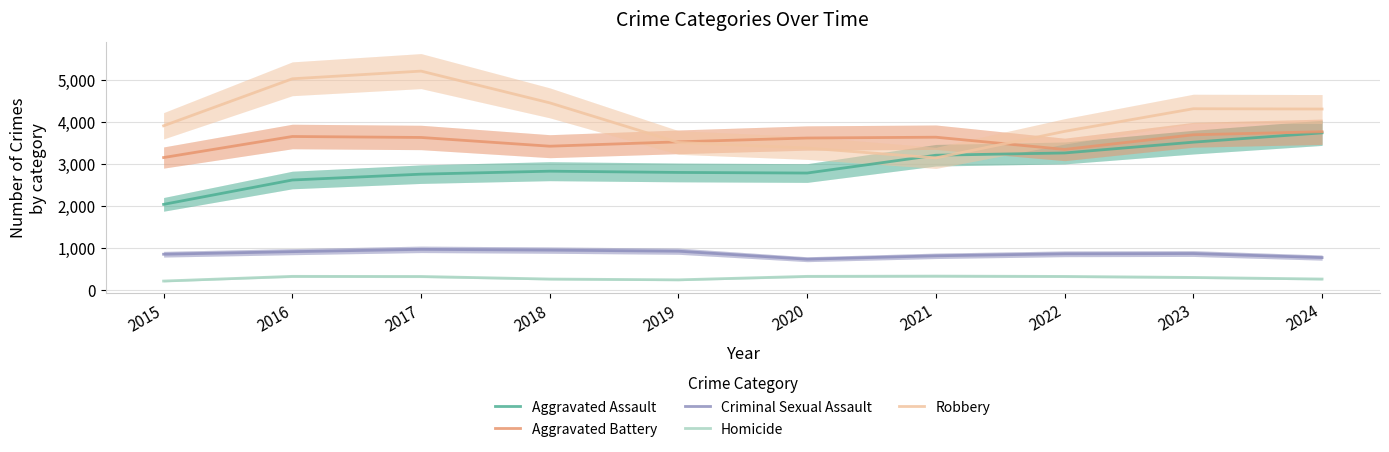

What is the sum of all Aggravated Assault values?

29533